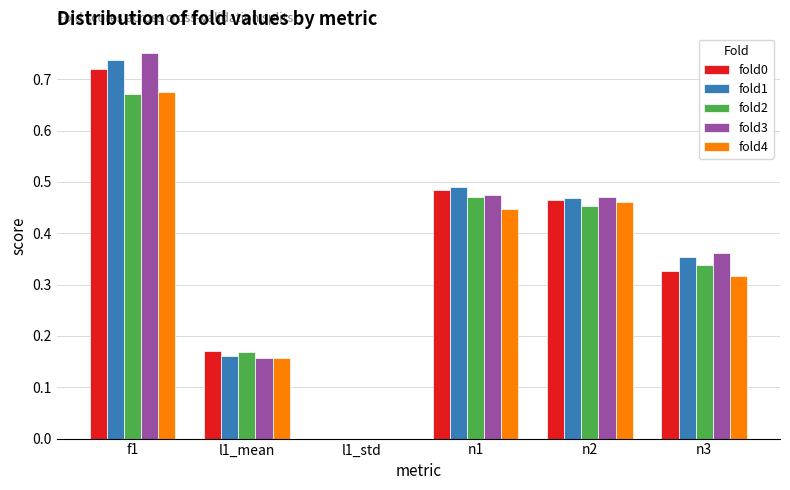

Is the value of fold0 at f1 greater than the value of fold3 at f1?

No